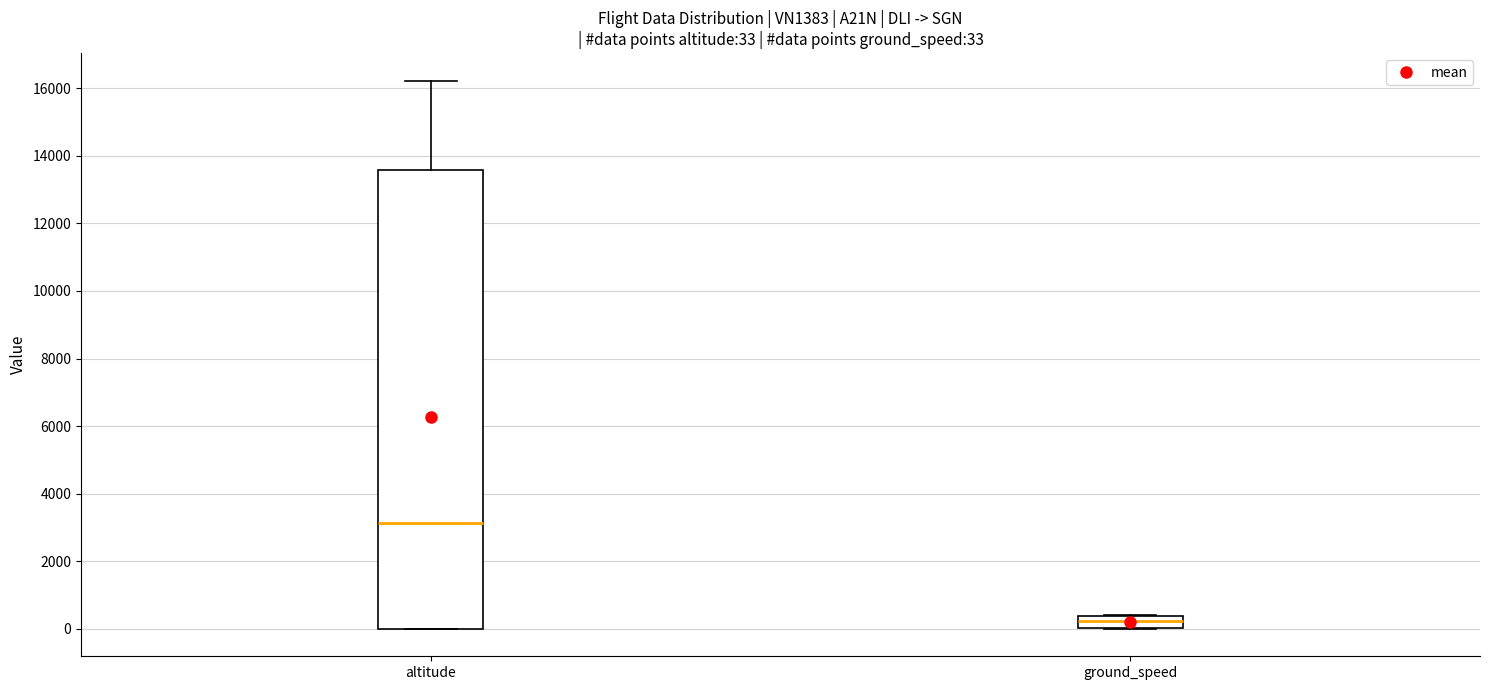

Which box is the tallest, from its lower edge to its upper edge?

altitude